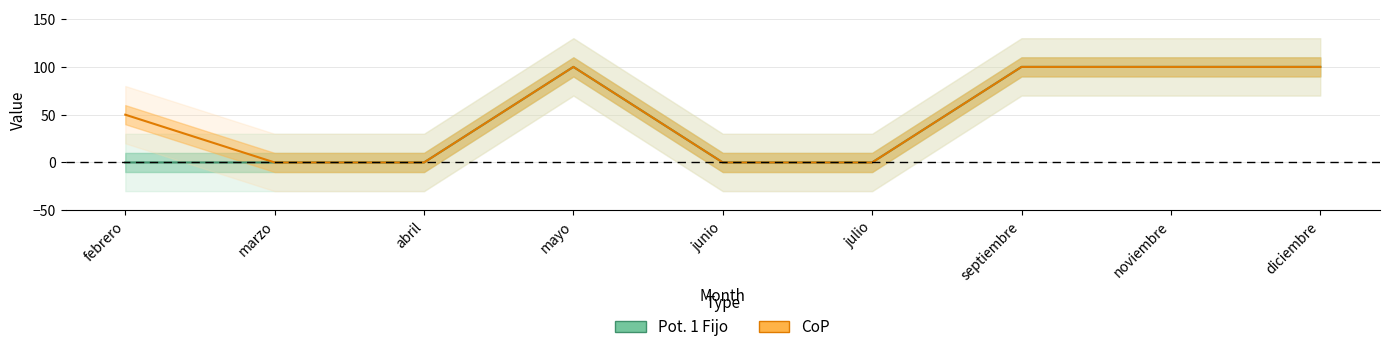

Is this an area chart (filled region under the line)?

No